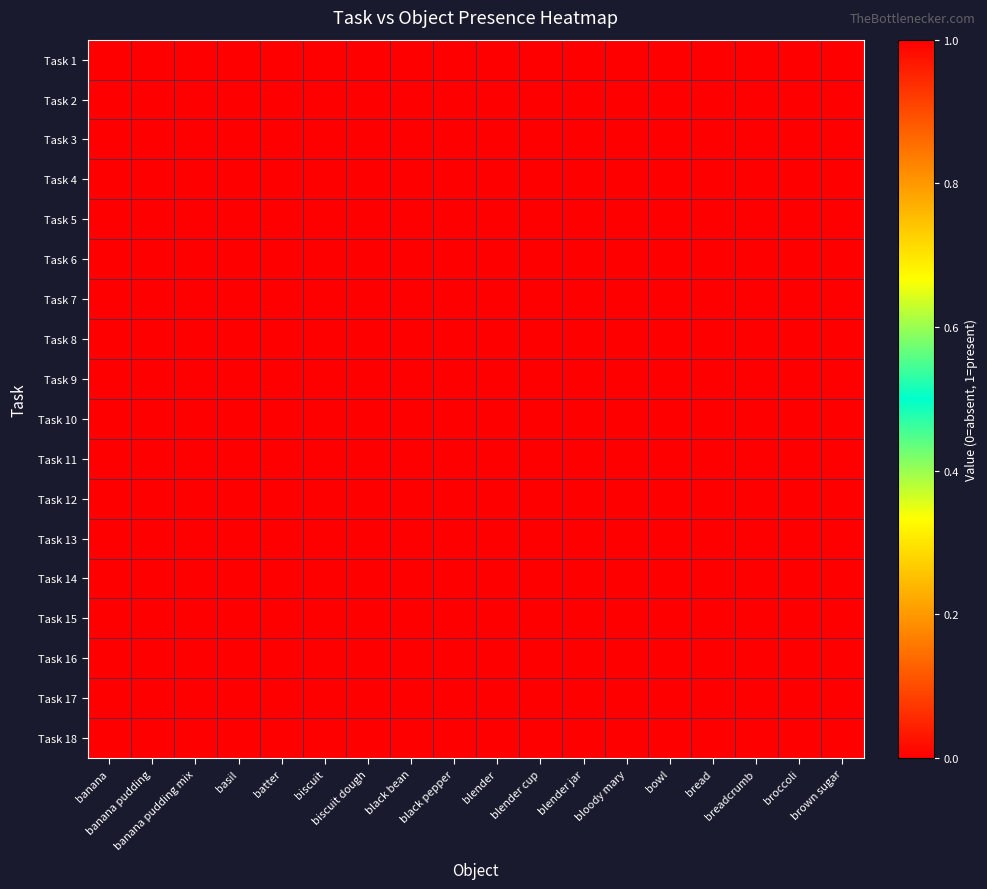

Which series has the widest spread of values?

Task 9